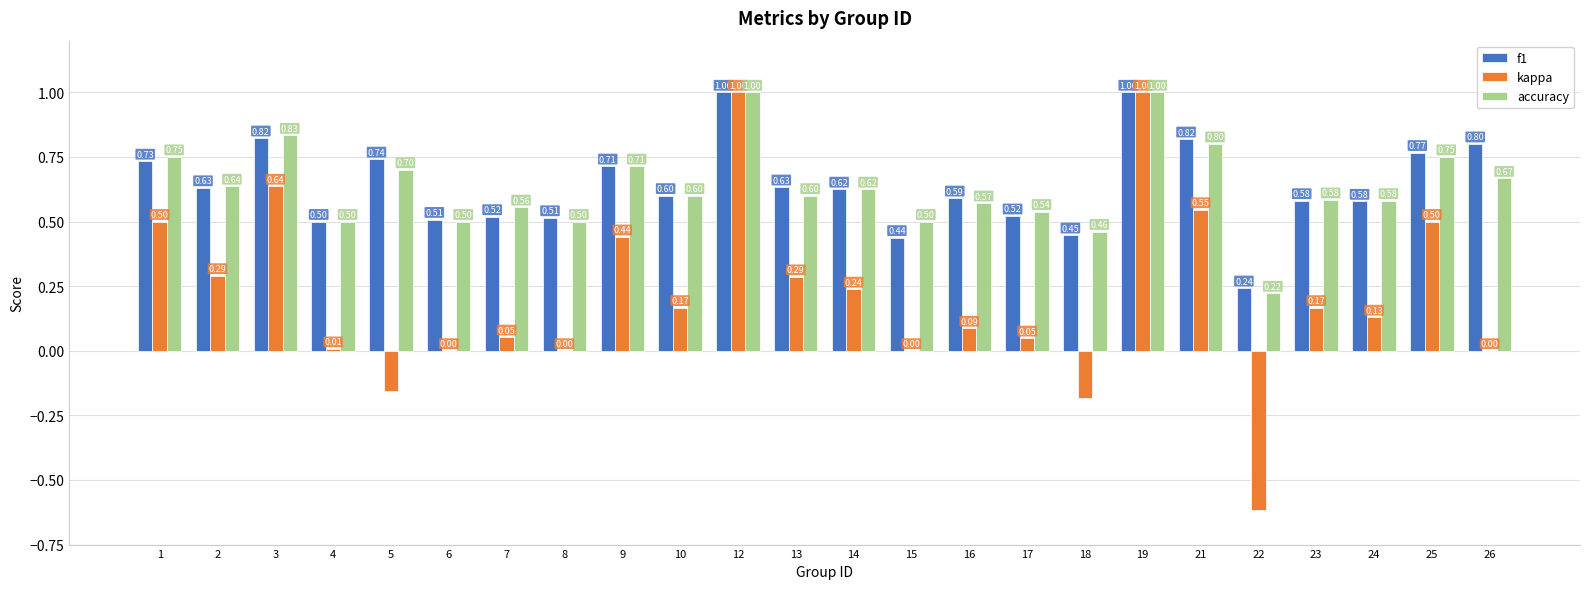

Which series changed the most between 14 and 16?

kappa